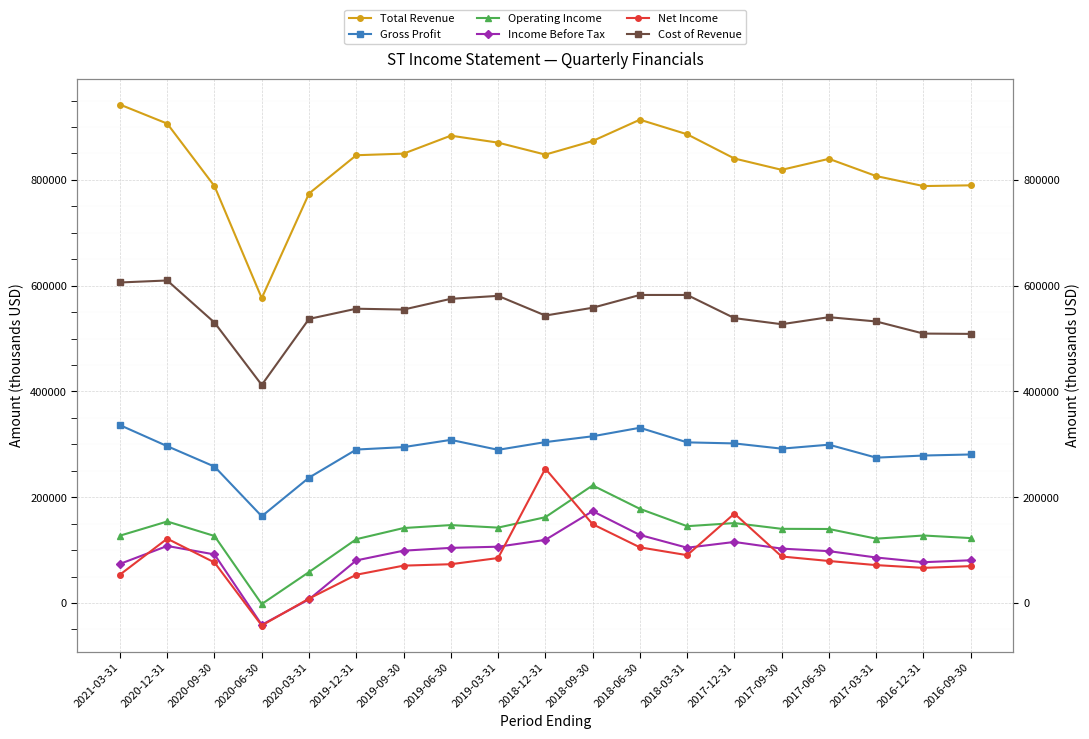

Which series has the largest total across all categories?

Total Revenue